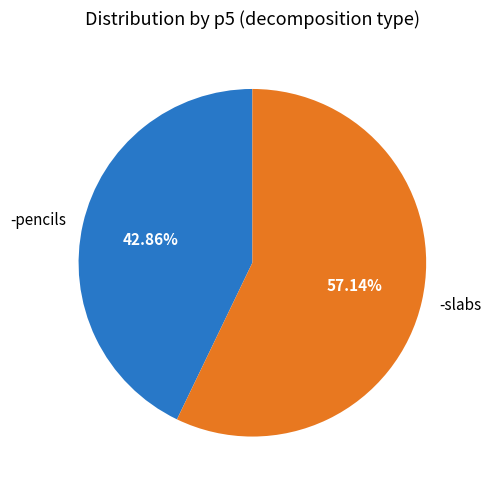

To the nearest percent, what percentage of the pie is -pencils?

43%